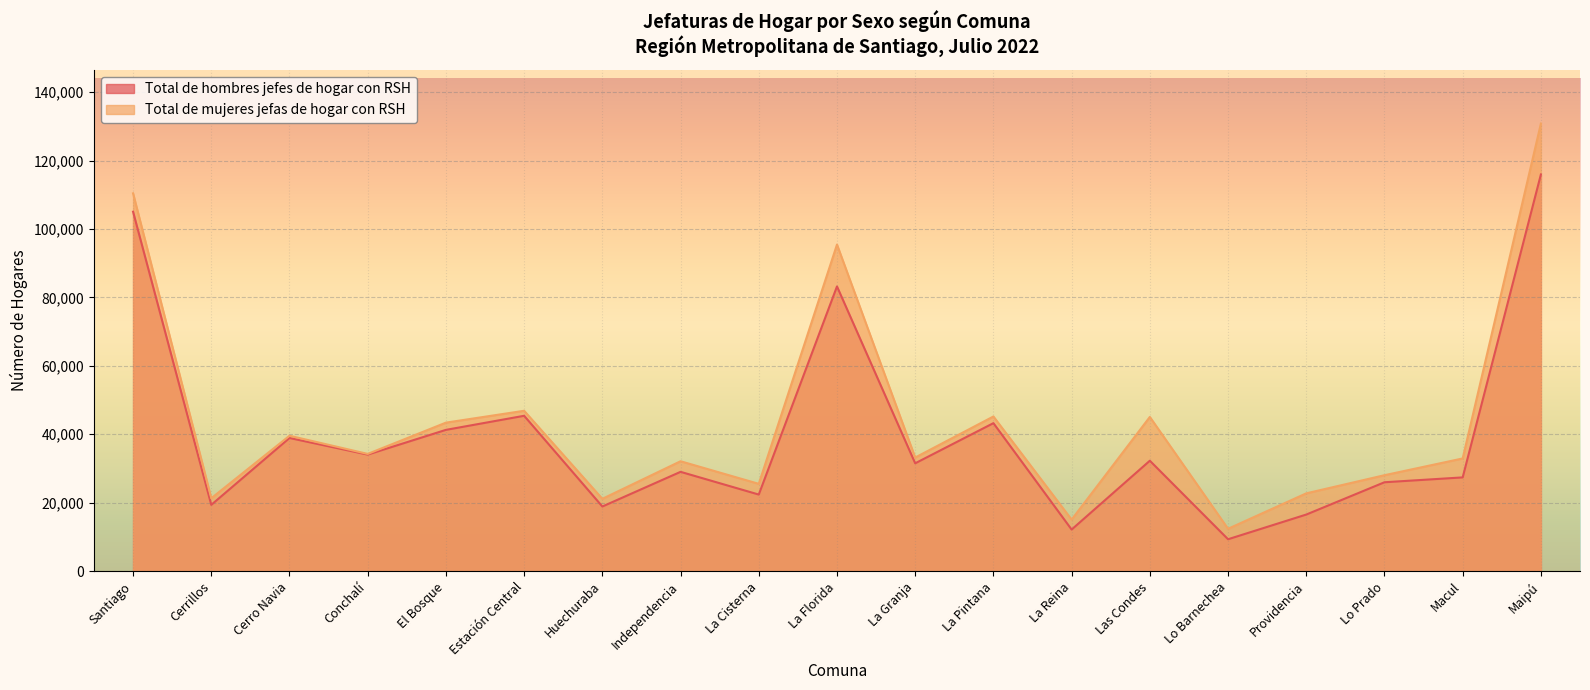

How many values in the Total de mujeres jefas de hogar con RSH series exceed 33199?

9